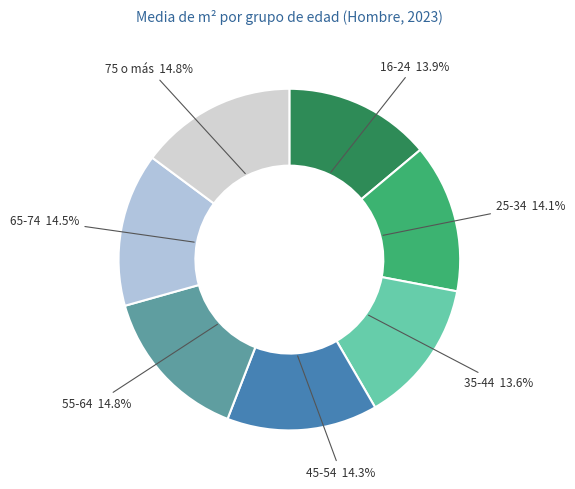

What percentage is the 45-54 slice, to the nearest percent?

14%